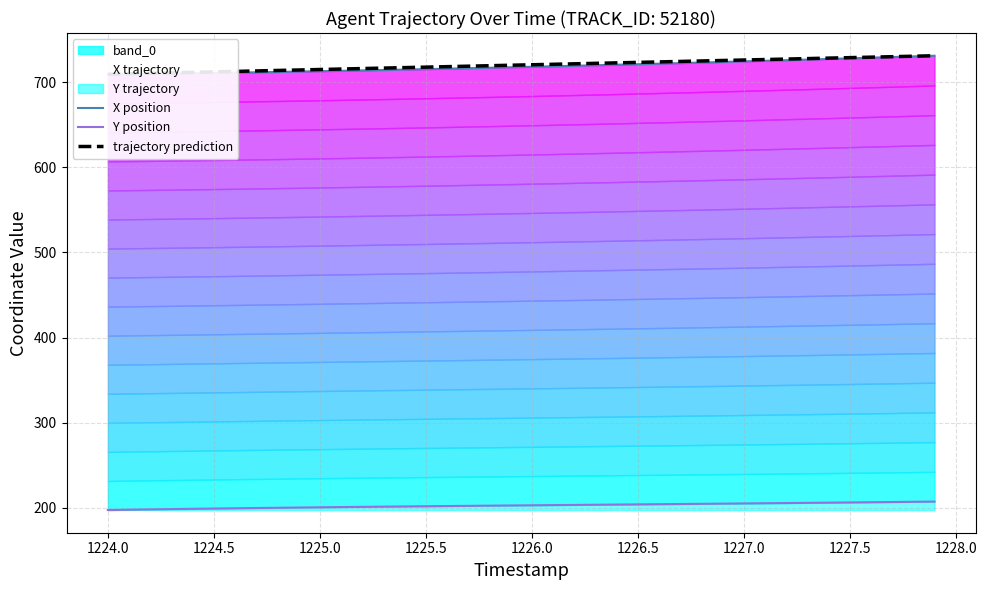

What is the label of the 35th point from the right?

1224.5